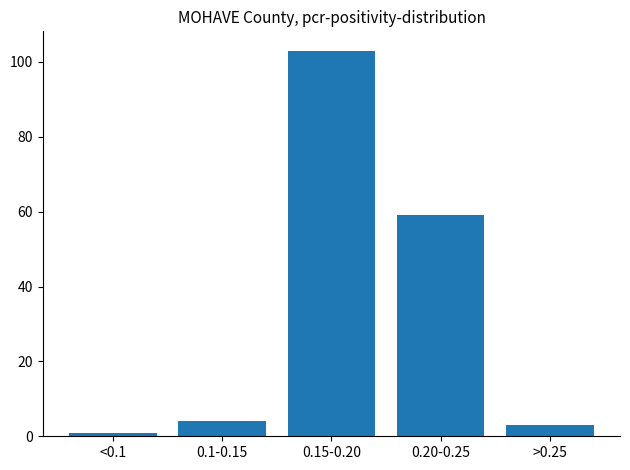

Reading right to left, what are all the values shown in this chart?

3	59	103	4	1